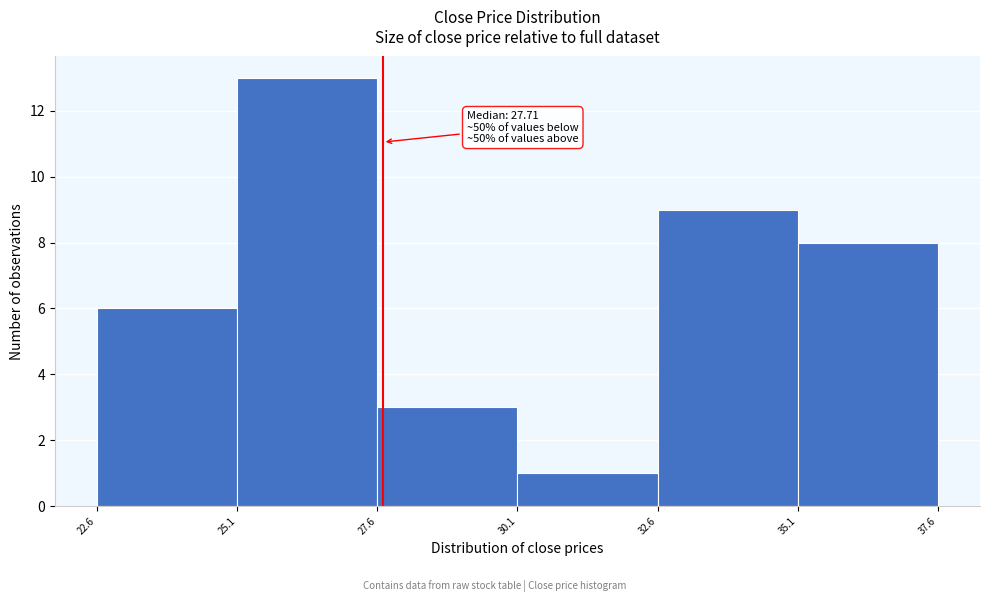

Which range on the x-axis has the tallest bar?

25.1 to 27.6